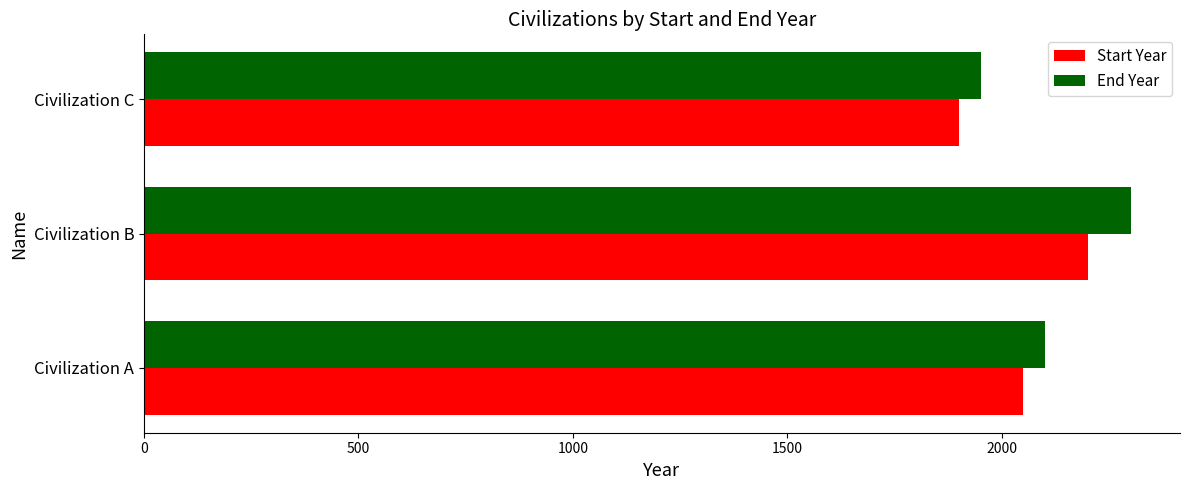

What is the difference between the second highest and minimum values in the Start Year series?

150